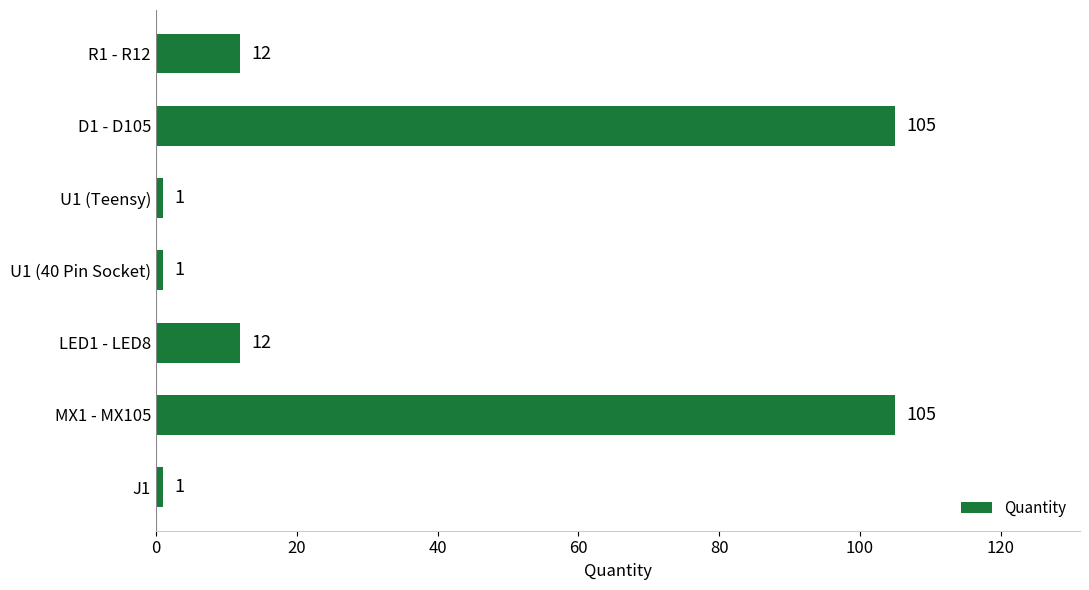

Reading bottom to top, list all the values displayed in this chart.

1	105	12	1	1	105	12